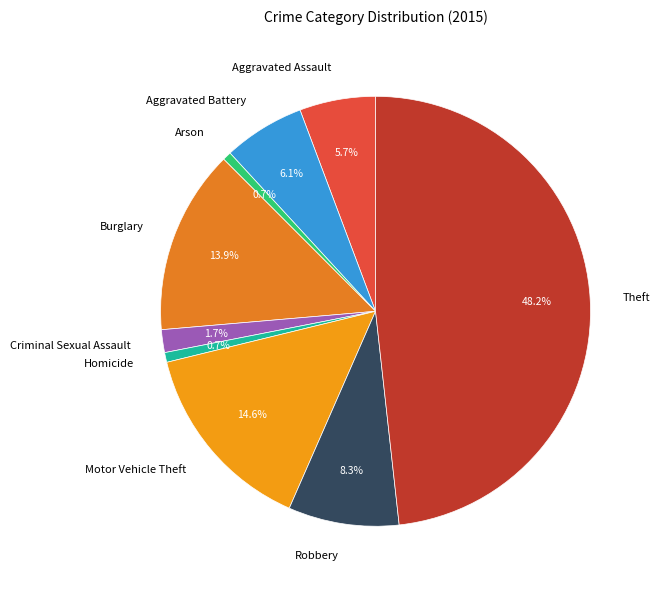

Does any single category account for the majority?

No